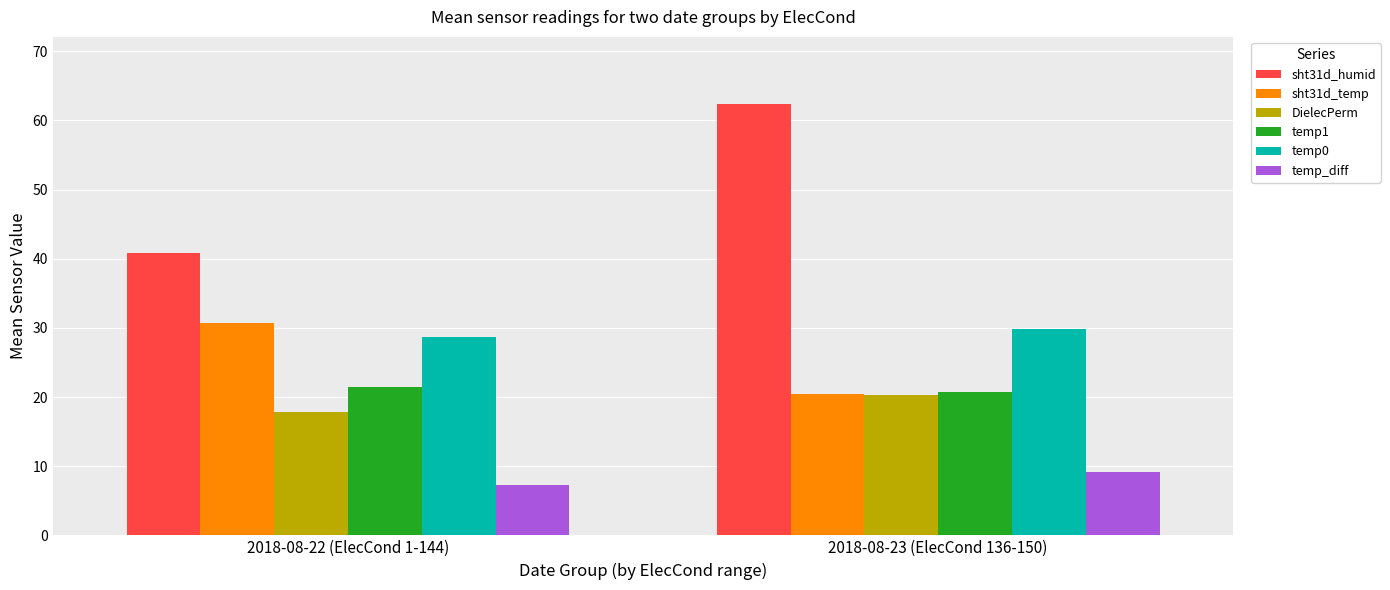

What position from the left is 2018-08-23 (ElecCond 136-150)?

2